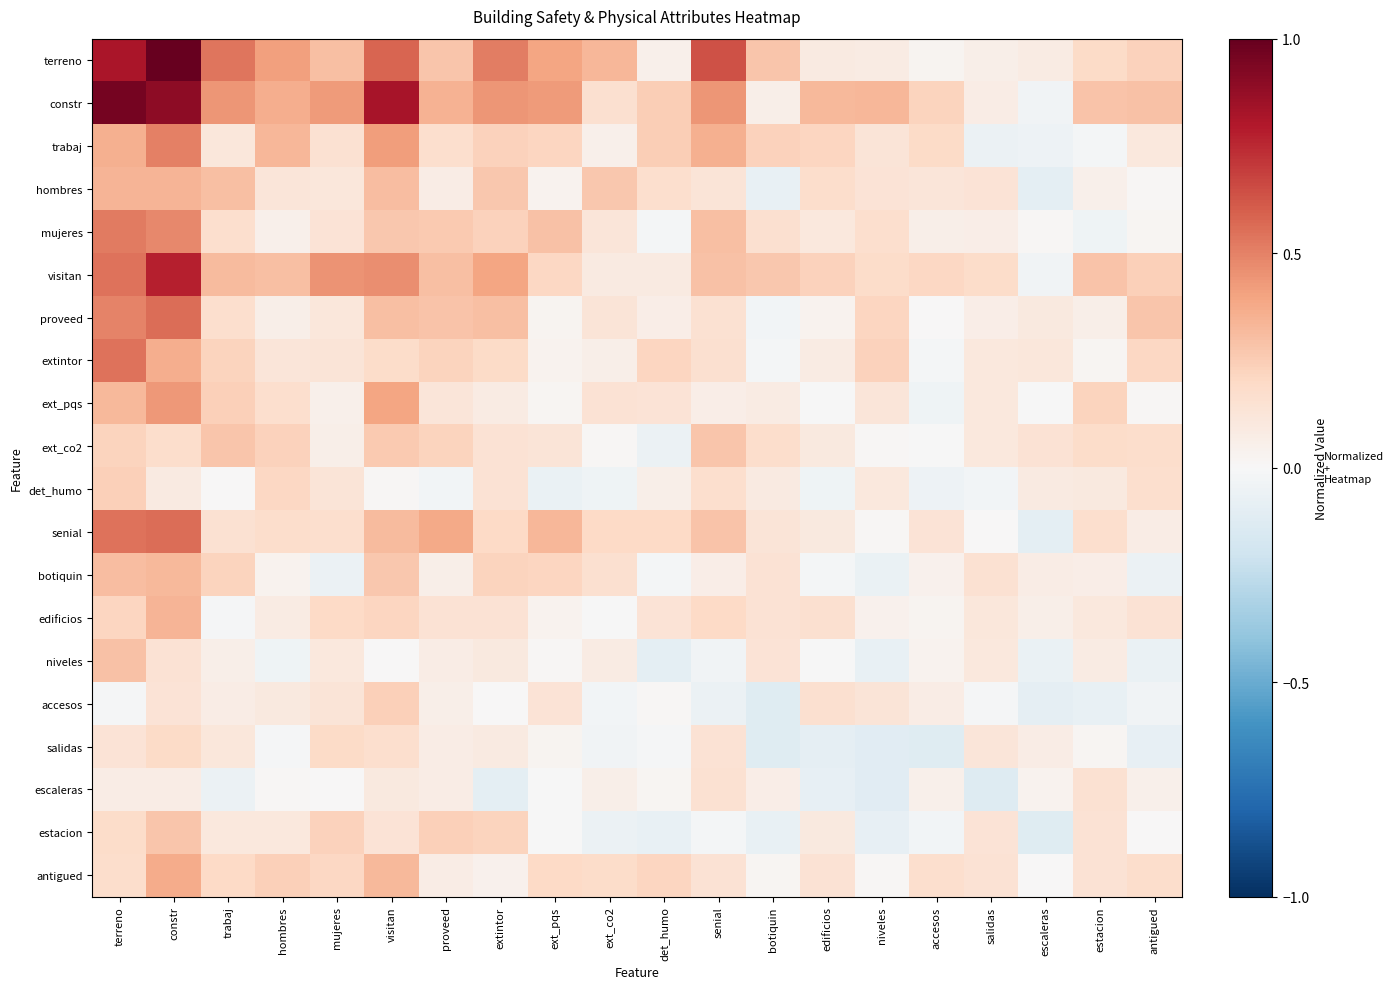

Reading right to left, list all the values displayed in this chart.

terreno: antigued=0.2	estacion=0.2	escaleras=0.1	salidas=0.1	accesos=0.0	niveles=0.1	edificios=0.1	botiquin=0.3	senial=0.6	det_humo=0.1	ext_co2=0.3	ext_pqs=0.4	extintor=0.5	proveed=0.3	visitan=0.6	mujeres=0.3	hombres=0.4	trabaj=0.5	constr=1.0	terreno=0.8
constr: antigued=0.3	estacion=0.3	escaleras=-0.0	salidas=0.1	accesos=0.2	niveles=0.3	edificios=0.3	botiquin=0.1	senial=0.4	det_humo=0.2	ext_co2=0.2	ext_pqs=0.4	extintor=0.4	proveed=0.3	visitan=0.8	mujeres=0.4	hombres=0.4	trabaj=0.4	constr=0.9	terreno=1.0
trabaj: antigued=0.1	estacion=-0.0	escaleras=-0.0	salidas=-0.1	accesos=0.2	niveles=0.1	edificios=0.2	botiquin=0.2	senial=0.4	det_humo=0.2	ext_co2=0.1	ext_pqs=0.2	extintor=0.2	proveed=0.2	visitan=0.4	mujeres=0.1	hombres=0.3	trabaj=0.1	constr=0.5	terreno=0.4
hombres: antigued=0.0	estacion=0.1	escaleras=-0.1	salidas=0.1	accesos=0.1	niveles=0.1	edificios=0.2	botiquin=-0.1	senial=0.1	det_humo=0.2	ext_co2=0.3	ext_pqs=0.0	extintor=0.3	proveed=0.1	visitan=0.3	mujeres=0.1	hombres=0.1	trabaj=0.3	constr=0.3	terreno=0.3
mujeres: antigued=0.0	estacion=-0.0	escaleras=0.0	salidas=0.1	accesos=0.1	niveles=0.2	edificios=0.1	botiquin=0.2	senial=0.3	det_humo=-0.0	ext_co2=0.1	ext_pqs=0.3	extintor=0.2	proveed=0.3	visitan=0.3	mujeres=0.1	hombres=0.0	trabaj=0.2	constr=0.5	terreno=0.5
visitan: antigued=0.2	estacion=0.3	escaleras=-0.0	salidas=0.2	accesos=0.2	niveles=0.2	edificios=0.2	botiquin=0.3	senial=0.3	det_humo=0.1	ext_co2=0.1	ext_pqs=0.2	extintor=0.4	proveed=0.3	visitan=0.5	mujeres=0.4	hombres=0.3	trabaj=0.3	constr=0.8	terreno=0.5
proveed: antigued=0.3	estacion=0.1	escaleras=0.1	salidas=0.1	accesos=0.0	niveles=0.2	edificios=0.0	botiquin=-0.0	senial=0.2	det_humo=0.1	ext_co2=0.1	ext_pqs=0.0	extintor=0.3	proveed=0.3	visitan=0.3	mujeres=0.1	hombres=0.1	trabaj=0.2	constr=0.6	terreno=0.5
extintor: antigued=0.2	estacion=0.0	escaleras=0.1	salidas=0.1	accesos=-0.0	niveles=0.2	edificios=0.1	botiquin=-0.0	senial=0.2	det_humo=0.2	ext_co2=0.1	ext_pqs=0.0	extintor=0.2	proveed=0.2	visitan=0.2	mujeres=0.1	hombres=0.1	trabaj=0.2	constr=0.4	terreno=0.5
ext_pqs: antigued=0.0	estacion=0.2	escaleras=-0.0	salidas=0.1	accesos=-0.0	niveles=0.1	edificios=-0.0	botiquin=0.1	senial=0.1	det_humo=0.1	ext_co2=0.1	ext_pqs=0.0	extintor=0.1	proveed=0.1	visitan=0.4	mujeres=0.1	hombres=0.2	trabaj=0.2	constr=0.4	terreno=0.3
ext_co2: antigued=0.2	estacion=0.2	escaleras=0.1	salidas=0.1	accesos=-0.0	niveles=0.0	edificios=0.1	botiquin=0.2	senial=0.3	det_humo=-0.1	ext_co2=0.0	ext_pqs=0.1	extintor=0.1	proveed=0.2	visitan=0.3	mujeres=0.1	hombres=0.2	trabaj=0.3	constr=0.2	terreno=0.2
det_humo: antigued=0.2	estacion=0.1	escaleras=0.1	salidas=-0.0	accesos=-0.1	niveles=0.1	edificios=-0.0	botiquin=0.1	senial=0.2	det_humo=0.1	ext_co2=-0.0	ext_pqs=-0.1	extintor=0.1	proveed=-0.0	visitan=0.0	mujeres=0.1	hombres=0.2	trabaj=0.0	constr=0.1	terreno=0.2
senial: antigued=0.1	estacion=0.2	escaleras=-0.1	salidas=0.0	accesos=0.1	niveles=0.0	edificios=0.1	botiquin=0.1	senial=0.3	det_humo=0.2	ext_co2=0.2	ext_pqs=0.3	extintor=0.2	proveed=0.4	visitan=0.3	mujeres=0.2	hombres=0.2	trabaj=0.1	constr=0.6	terreno=0.5
botiquin: antigued=-0.1	estacion=0.1	escaleras=0.1	salidas=0.2	accesos=0.0	niveles=-0.1	edificios=-0.0	botiquin=0.1	senial=0.1	det_humo=-0.0	ext_co2=0.2	ext_pqs=0.2	extintor=0.2	proveed=0.1	visitan=0.3	mujeres=-0.1	hombres=0.0	trabaj=0.2	constr=0.3	terreno=0.3
edificios: antigued=0.1	estacion=0.1	escaleras=0.1	salidas=0.1	accesos=0.0	niveles=0.0	edificios=0.2	botiquin=0.1	senial=0.2	det_humo=0.1	ext_co2=-0.0	ext_pqs=0.0	extintor=0.1	proveed=0.1	visitan=0.2	mujeres=0.2	hombres=0.1	trabaj=-0.0	constr=0.3	terreno=0.2
niveles: antigued=-0.1	estacion=0.1	escaleras=-0.1	salidas=0.1	accesos=0.0	niveles=-0.1	edificios=-0.0	botiquin=0.1	senial=-0.0	det_humo=-0.1	ext_co2=0.1	ext_pqs=0.0	extintor=0.1	proveed=0.1	visitan=0.0	mujeres=0.1	hombres=-0.0	trabaj=0.1	constr=0.1	terreno=0.3
accesos: antigued=-0.0	estacion=-0.1	escaleras=-0.1	salidas=-0.0	accesos=0.1	niveles=0.1	edificios=0.2	botiquin=-0.1	senial=-0.1	det_humo=0.0	ext_co2=-0.0	ext_pqs=0.1	extintor=0.0	proveed=0.1	visitan=0.2	mujeres=0.1	hombres=0.1	trabaj=0.1	constr=0.1	terreno=-0.0
salidas: antigued=-0.1	estacion=0.0	escaleras=0.1	salidas=0.1	accesos=-0.1	niveles=-0.1	edificios=-0.1	botiquin=-0.1	senial=0.1	det_humo=-0.0	ext_co2=-0.0	ext_pqs=0.0	extintor=0.1	proveed=0.1	visitan=0.2	mujeres=0.2	hombres=-0.0	trabaj=0.1	constr=0.2	terreno=0.1
escaleras: antigued=0.0	estacion=0.2	escaleras=0.0	salidas=-0.1	accesos=0.1	niveles=-0.1	edificios=-0.1	botiquin=0.1	senial=0.2	det_humo=0.0	ext_co2=0.1	ext_pqs=-0.0	extintor=-0.1	proveed=0.1	visitan=0.1	mujeres=0.0	hombres=0.0	trabaj=-0.1	constr=0.1	terreno=0.1
estacion: antigued=0.0	estacion=0.1	escaleras=-0.1	salidas=0.1	accesos=-0.0	niveles=-0.1	edificios=0.1	botiquin=-0.1	senial=-0.0	det_humo=-0.1	ext_co2=-0.1	ext_pqs=-0.0	extintor=0.2	proveed=0.2	visitan=0.1	mujeres=0.2	hombres=0.1	trabaj=0.1	constr=0.3	terreno=0.2
antigued: antigued=0.2	estacion=0.1	escaleras=0.0	salidas=0.1	accesos=0.2	niveles=0.0	edificios=0.1	botiquin=0.0	senial=0.1	det_humo=0.2	ext_co2=0.2	ext_pqs=0.2	extintor=0.0	proveed=0.1	visitan=0.3	mujeres=0.2	hombres=0.2	trabaj=0.2	constr=0.4	terreno=0.2